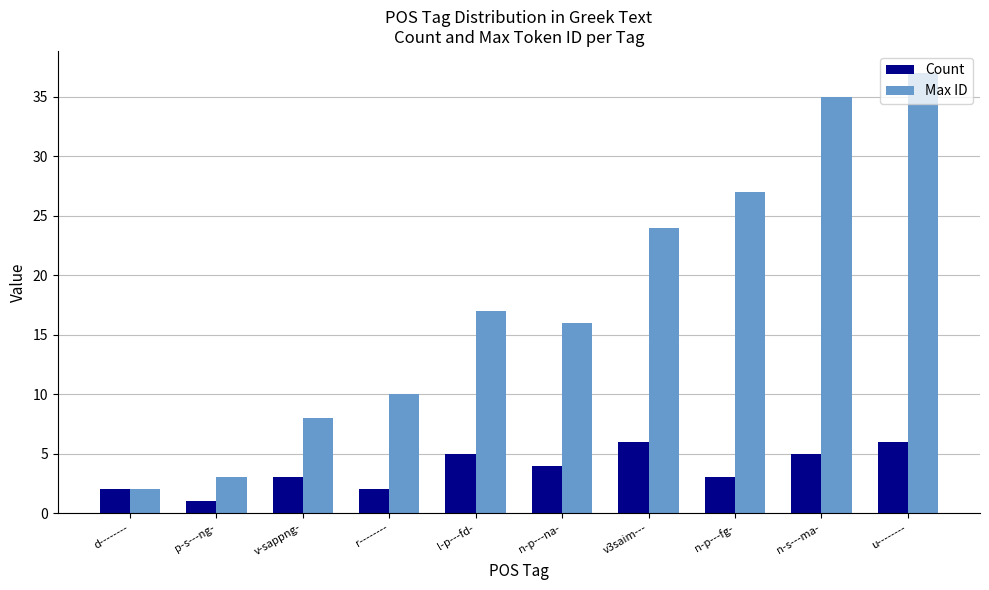

At which category is the sum across all series the highest?

u--------